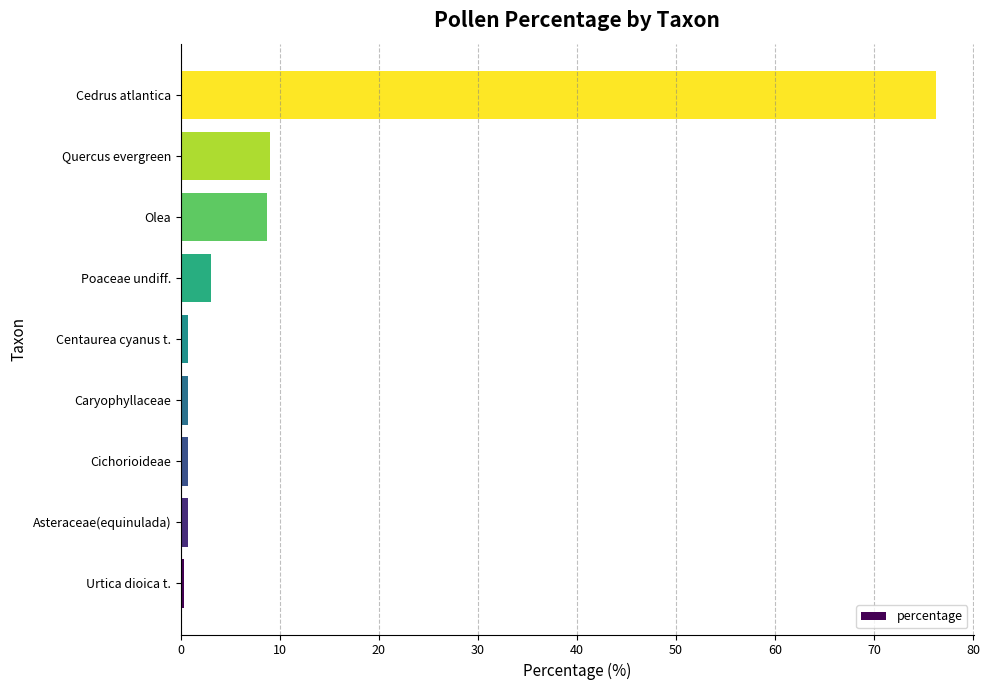

The chart shows a value of 3.0 at Poaceae undiff.. True or false?

True